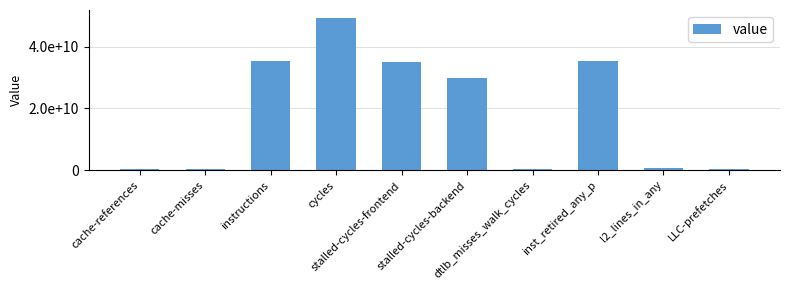

True or false: the data shows 878460414 at l2_lines_in_any.

True